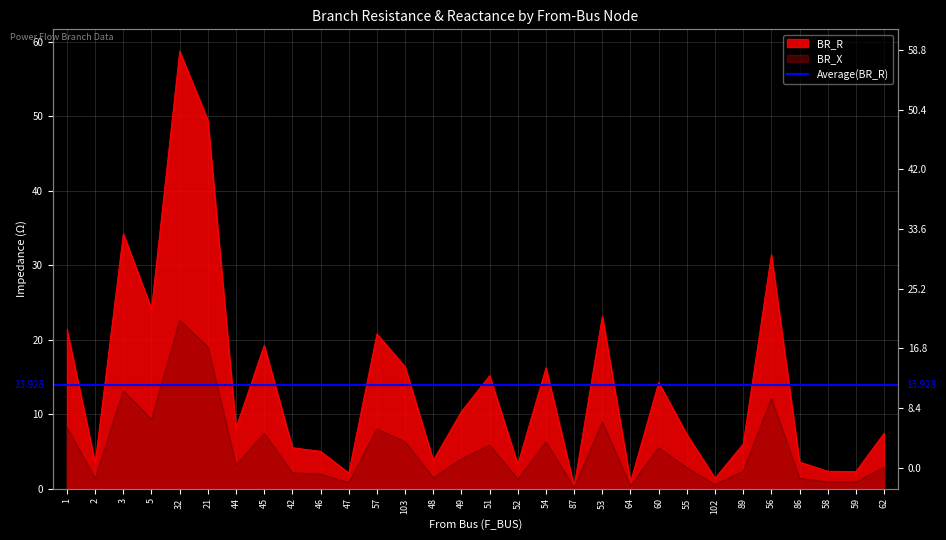

True or false: BR_R and BR_X cross at least once.

False